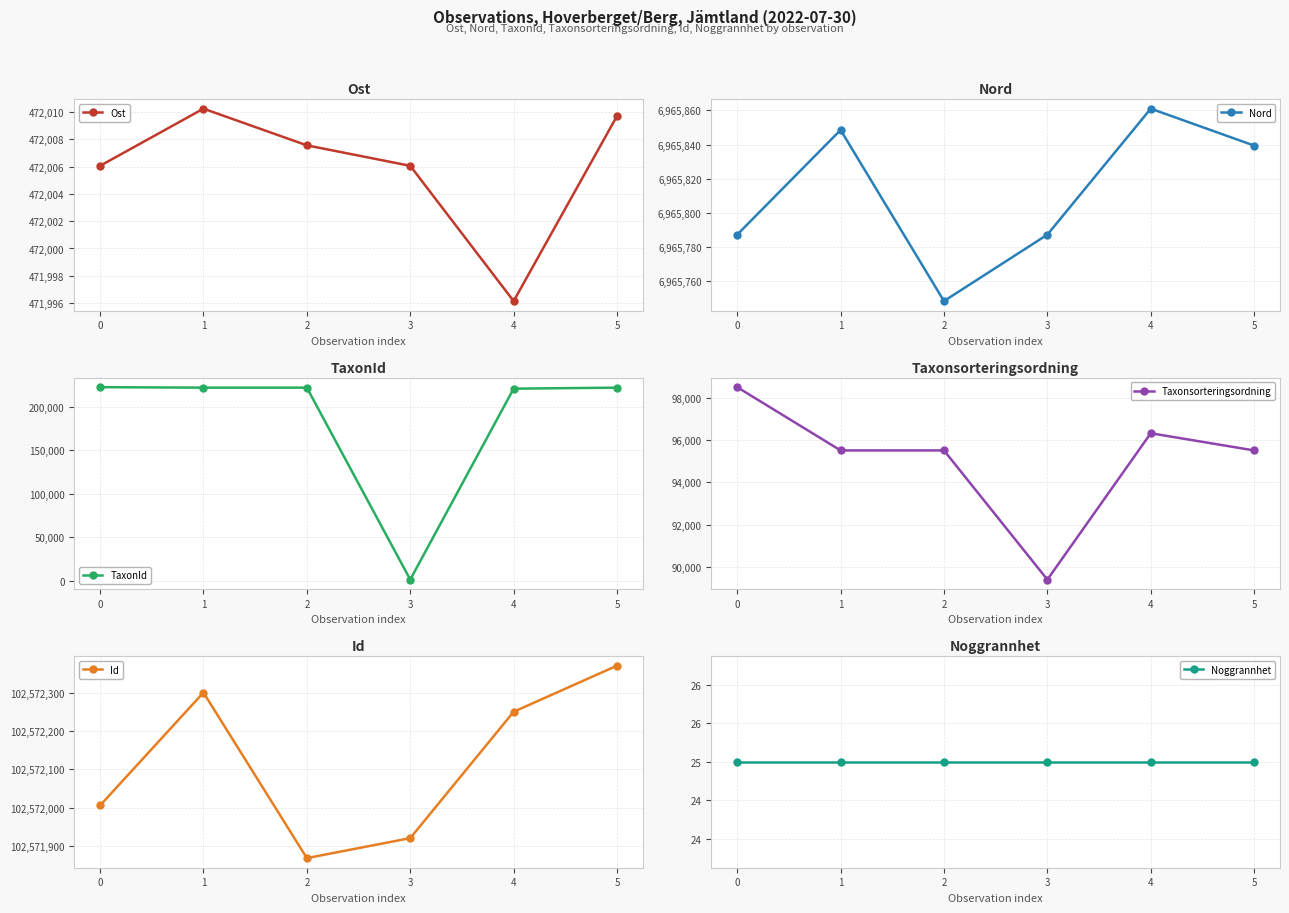

Which category has the lowest value in the Ost series?

4